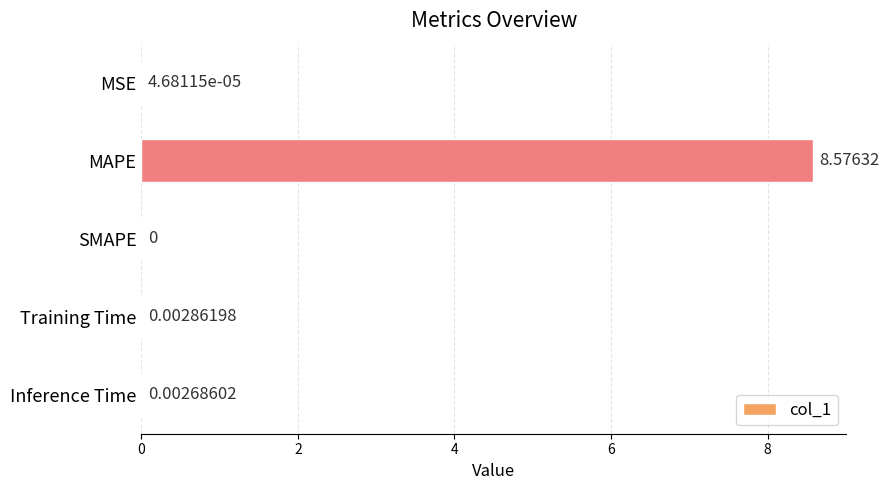

Which category has the highest value across all series?

MAPE